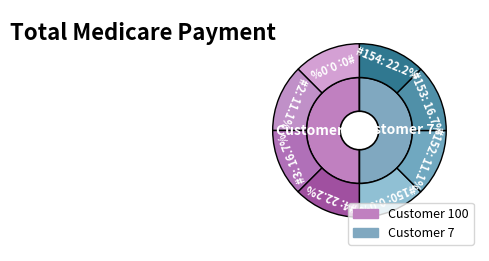

Does any single category account for the majority?

No